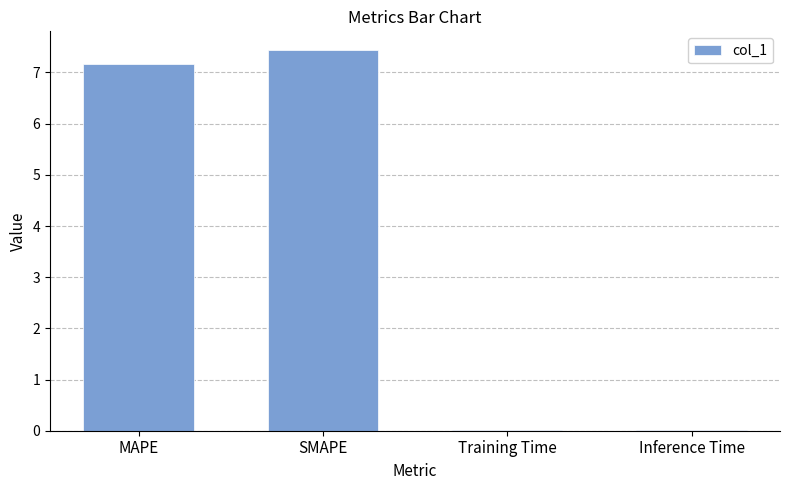

What is the sum of all values?

14.6